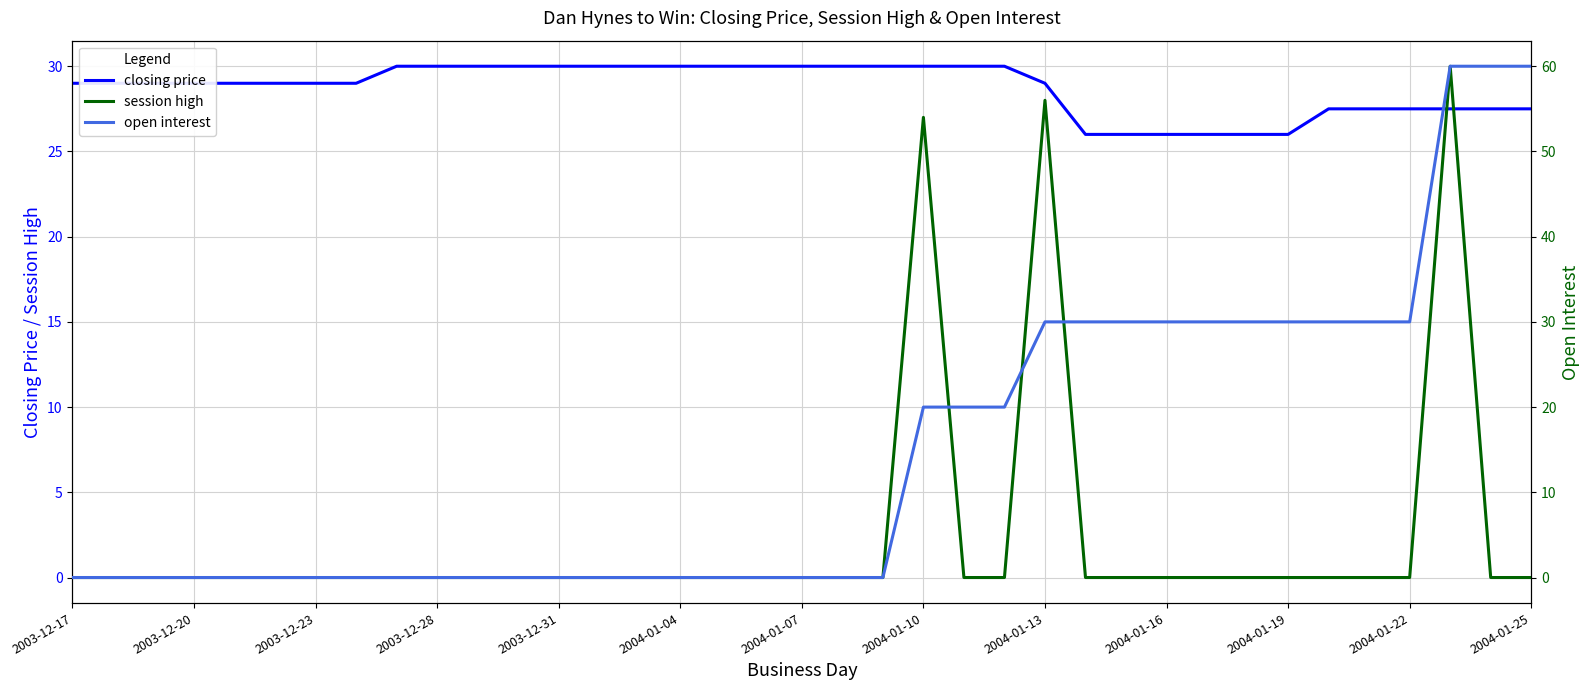

Rank the series by their maximum value, from highest to lowest.

open interest, closing price, session high